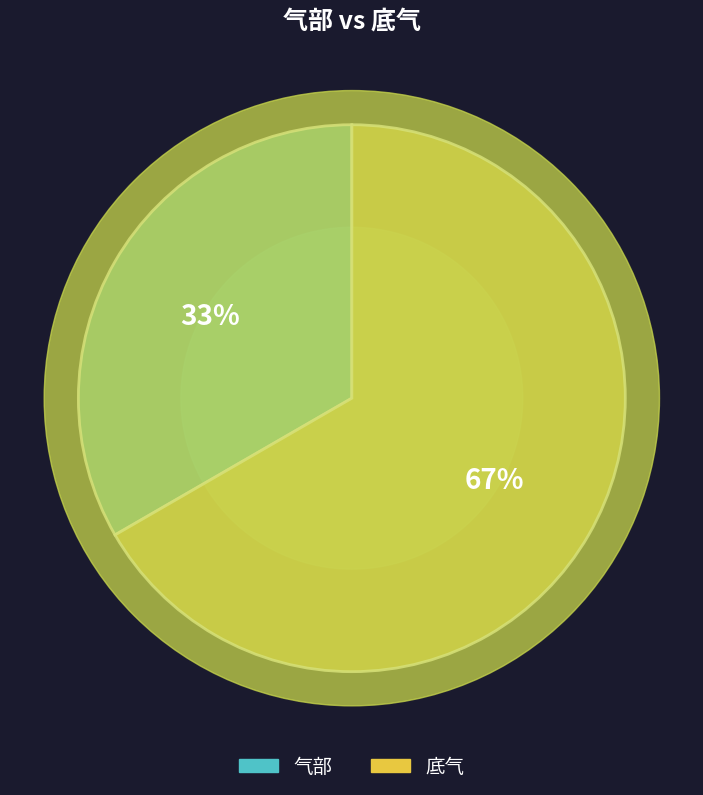

What portion of the pie excludes 底气?

33.3%